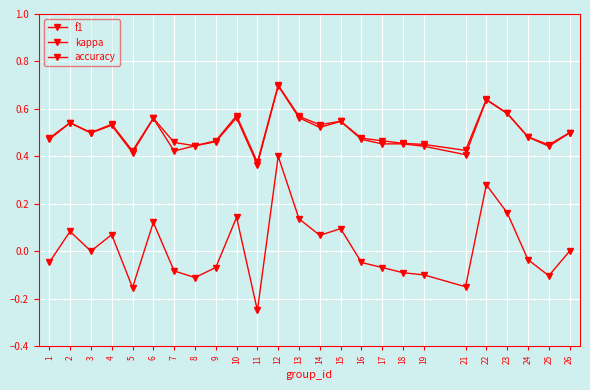

At which category does accuracy reach its first local peak?

2